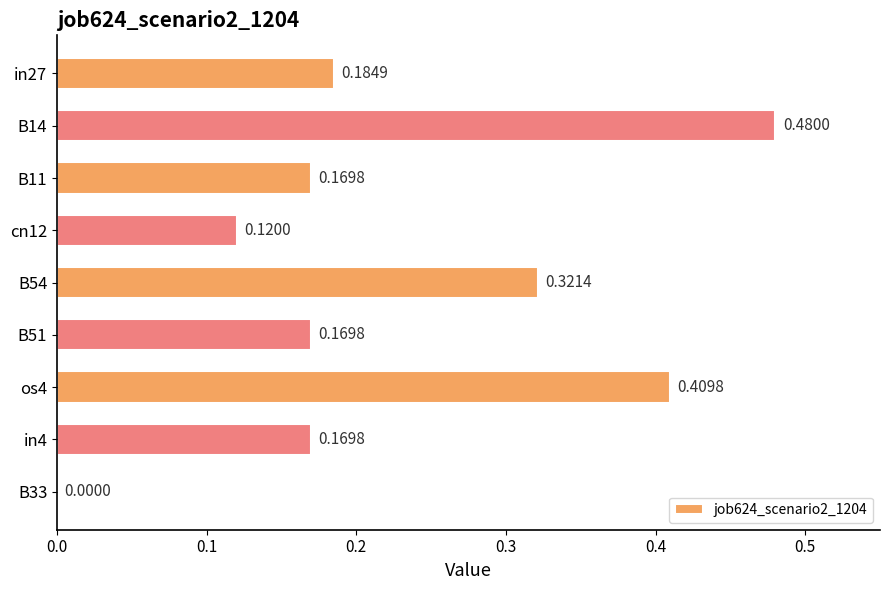

What is the change in value from B14 to B33?

-0.5